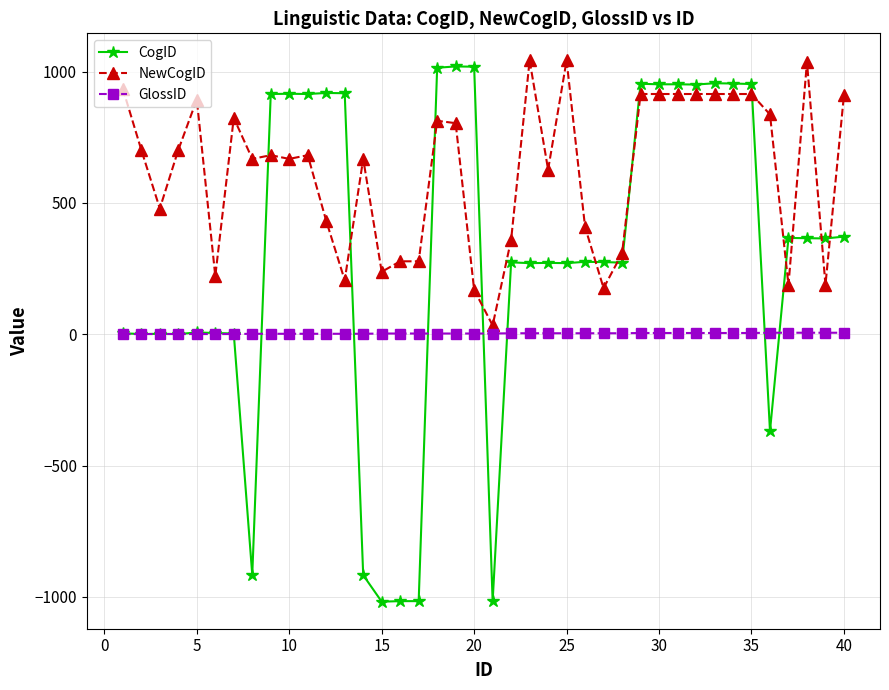

How many data points in CogID are less than 276?

20